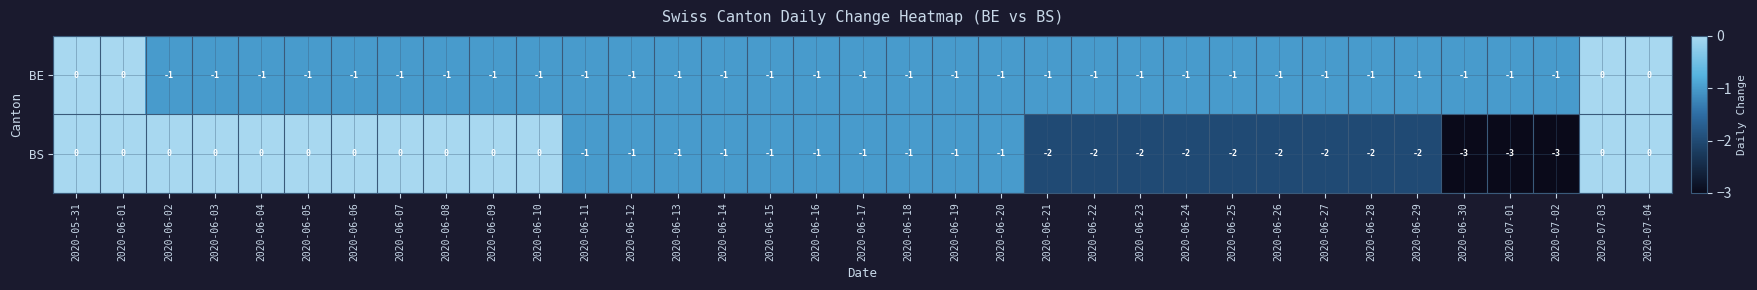

True or false: BS has a value of -3 at 2020-06-25.

False